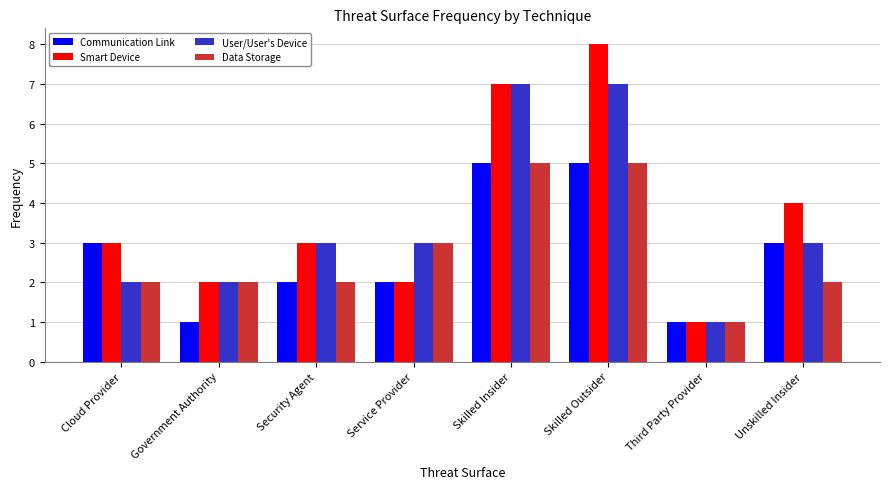

What are all the series names shown in the legend?

Communication Link, Smart Device, User/User's Device, Data Storage